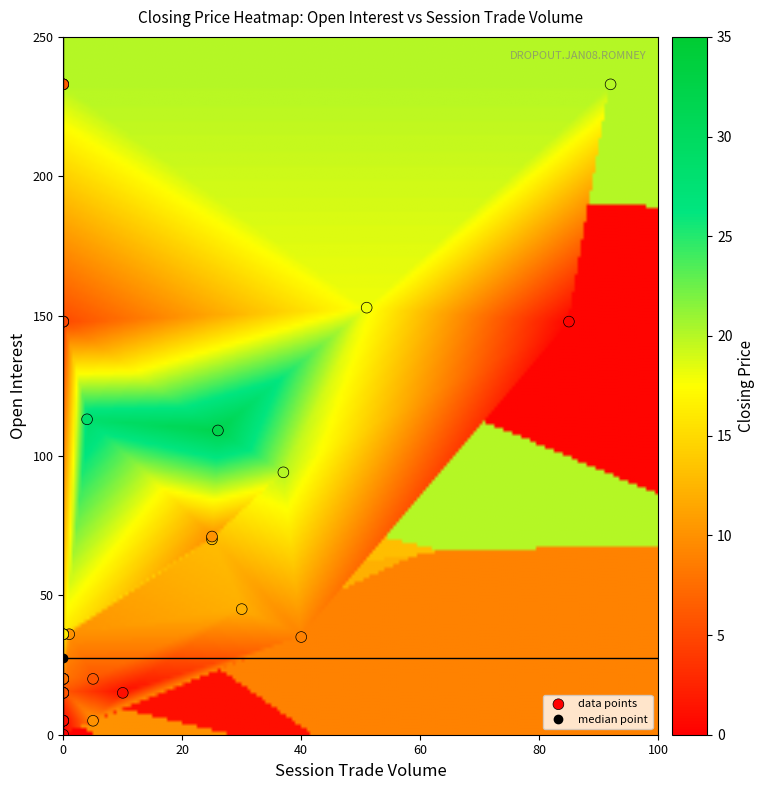

What Y value in the scatter plot is closest to 116?

113